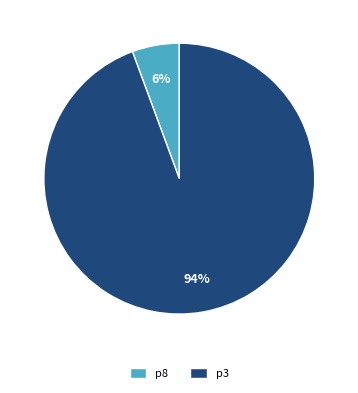

To the nearest percent, what is the average slice percentage?

50%